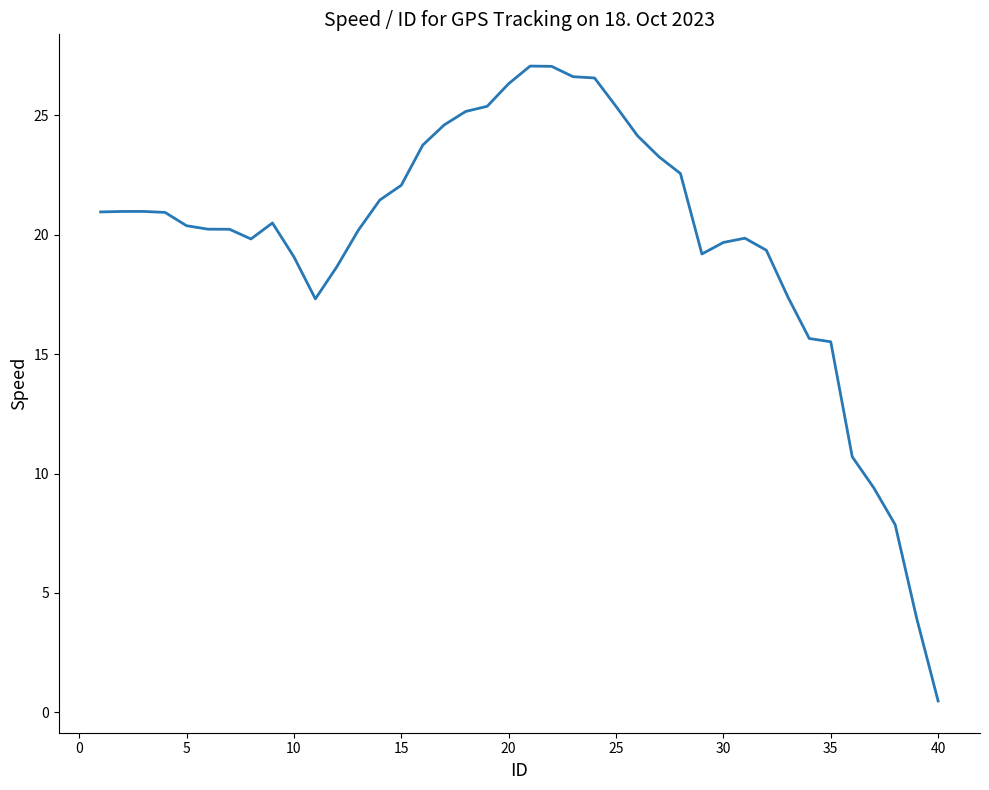

What is the greatest value displayed?

27.1